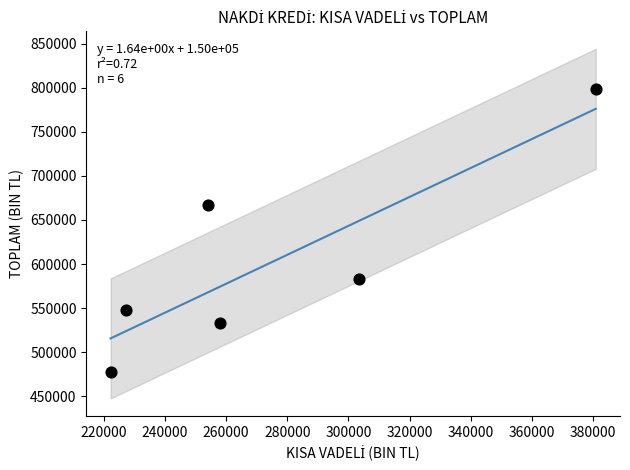

What Y value in the scatter plot is closest to 637857?

667582.2